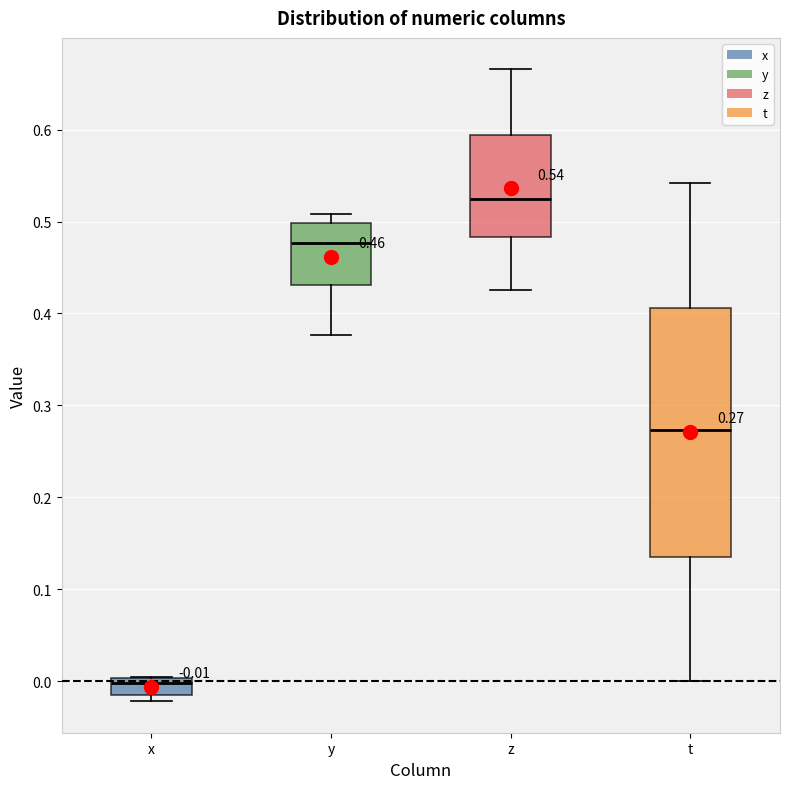

Which box is the tallest, from its lower edge to its upper edge?

t